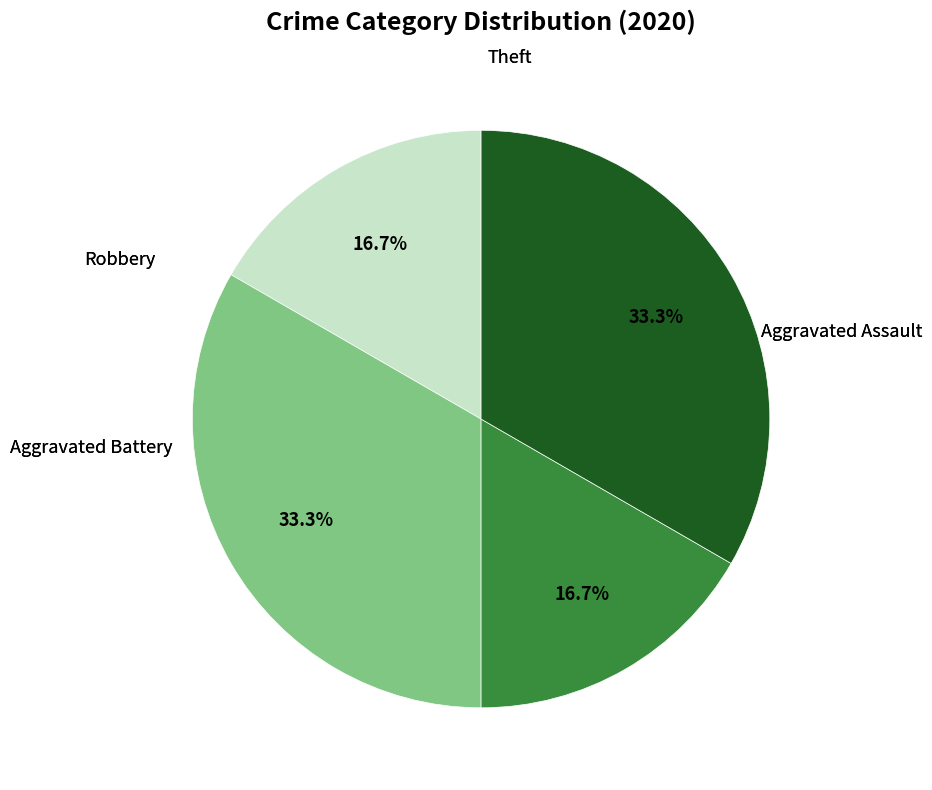

Is there a majority slice in this chart?

No